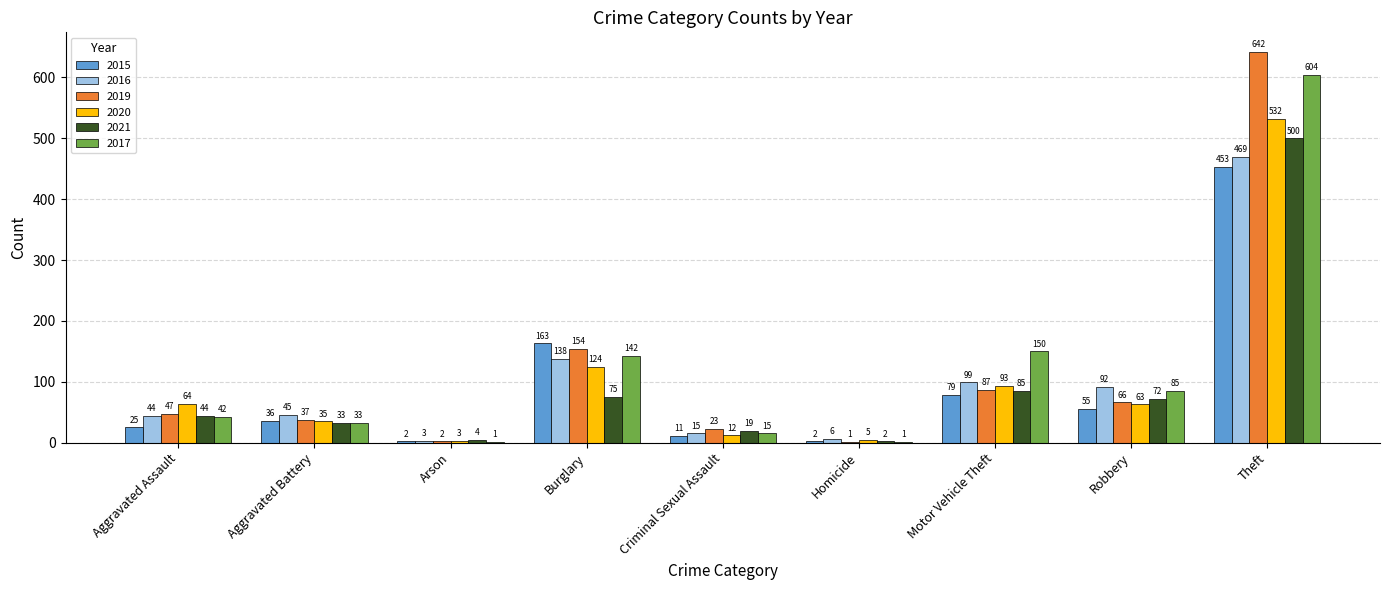

Is the value of 2021 at Robbery greater than the value of 2019 at Homicide?

Yes